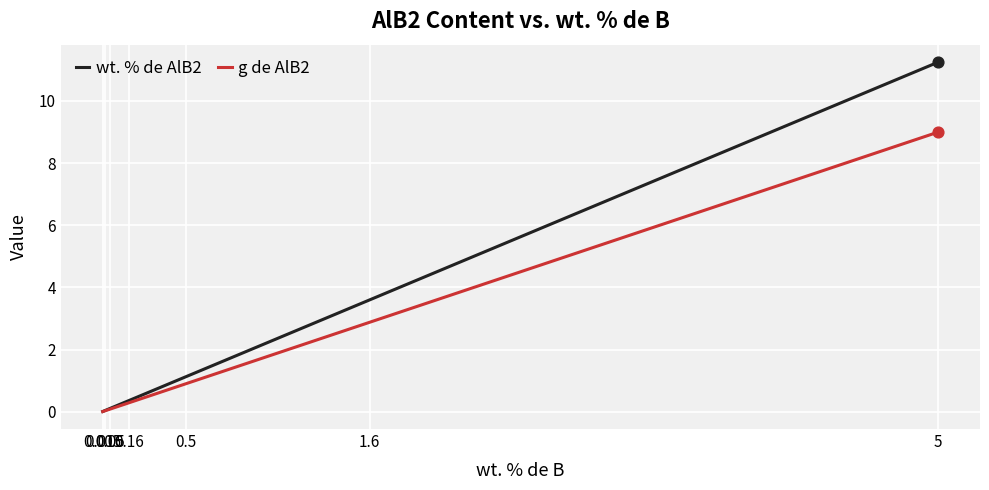

Which series has the largest total across all categories?

wt. % de AlB2